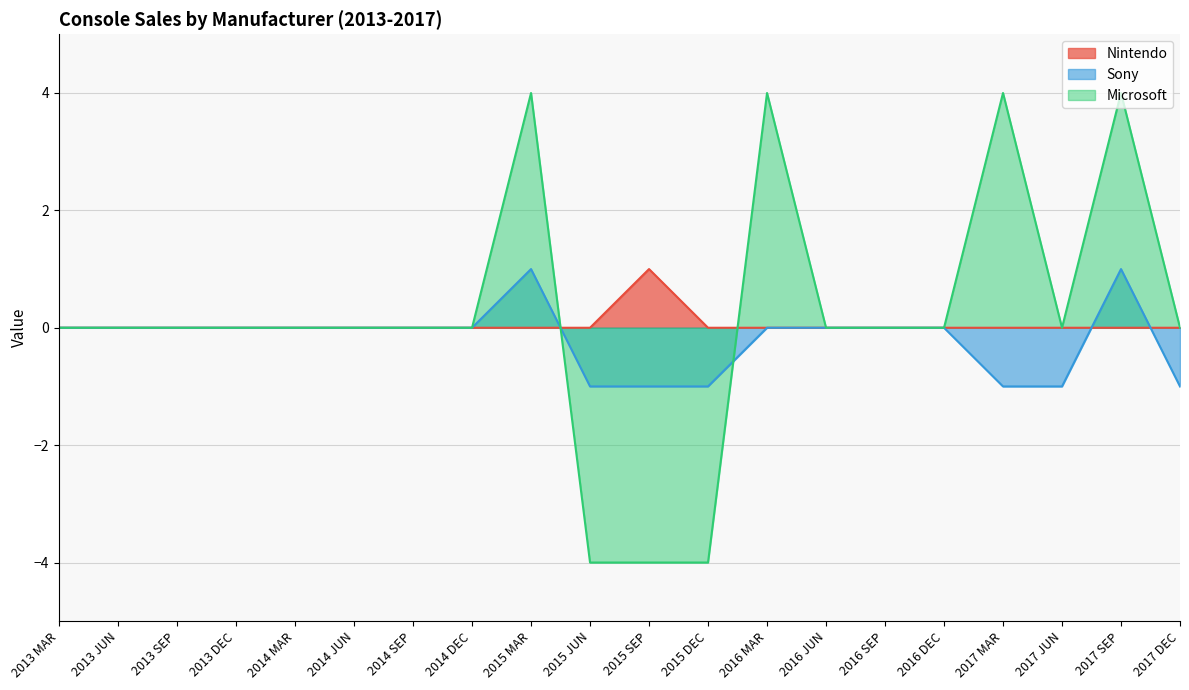

Reading left to right, list all the values displayed in this chart.

Nintendo: 0	0	0	0	0	0	0	0	0	0	1	0	0	0	0	0	0	0	0	0
Sony: 0	0	0	0	0	0	0	0	1	-1	-1	-1	0	0	0	0	-1	-1	1	-1
Microsoft: 0	0	0	0	0	0	0	0	4	-4	-4	-4	4	0	0	0	4	0	4	0